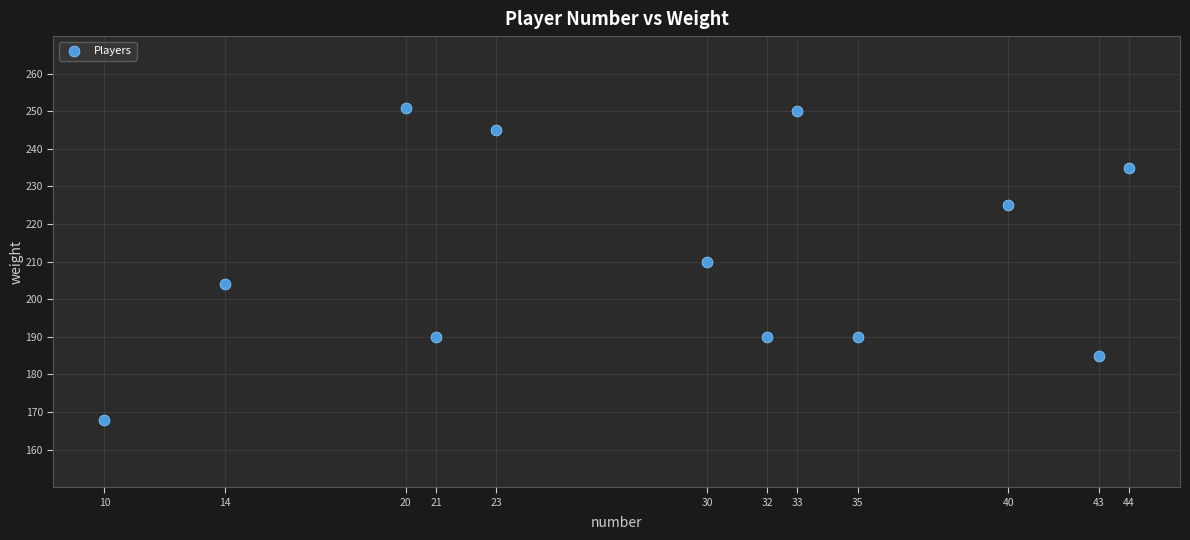

What is the average X value?

29